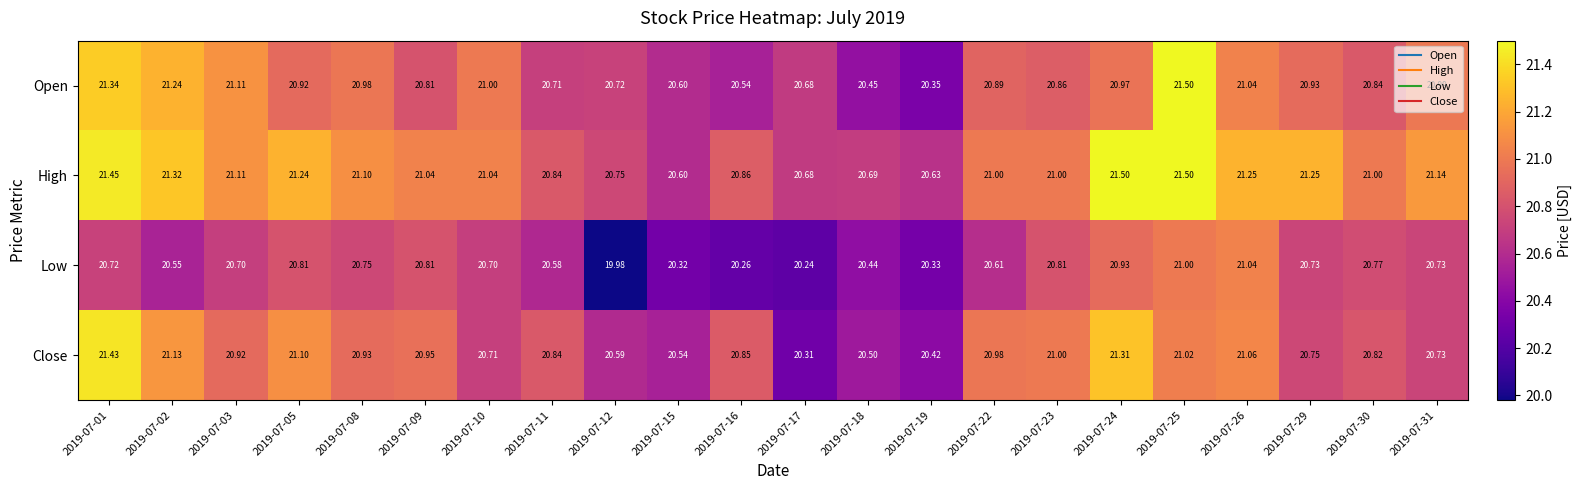

Which series has the widest spread of values?

Open